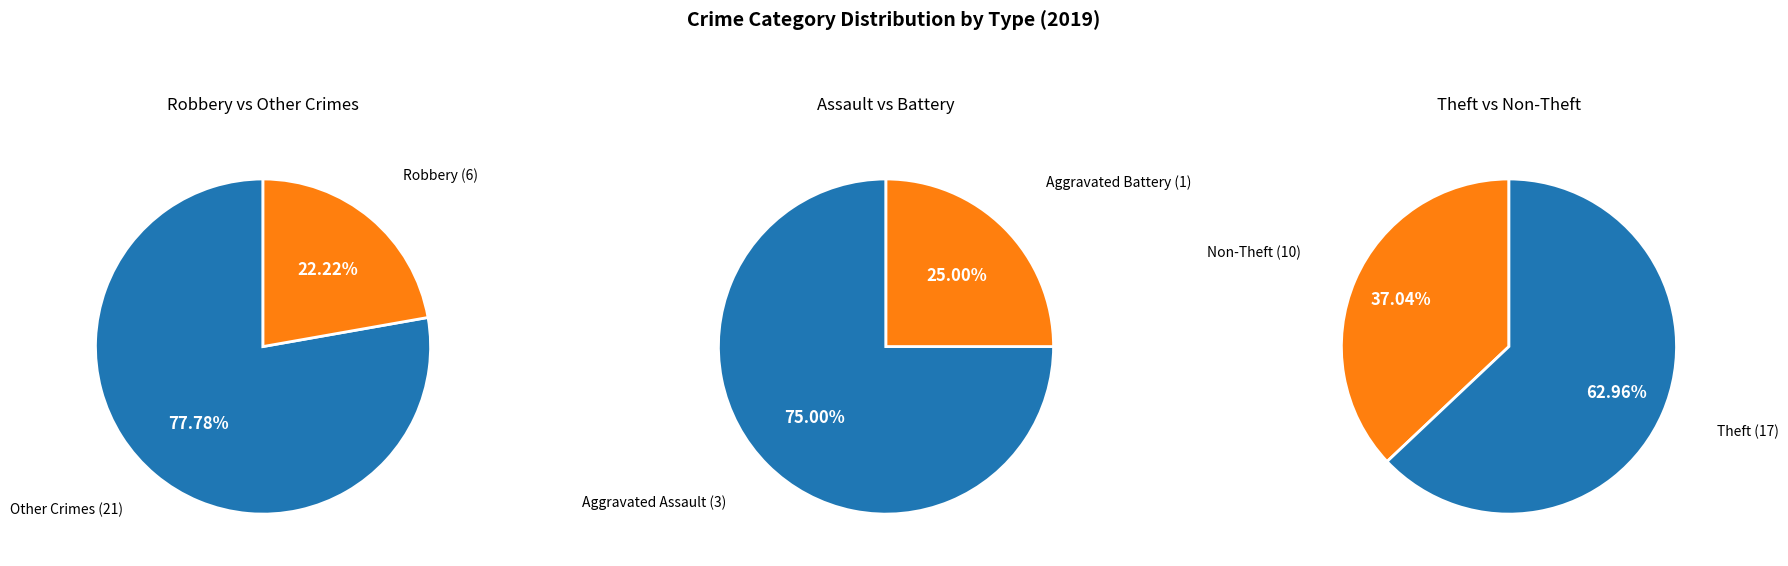

To the nearest percent, what is the difference between the Theft and Robbery slice percentages?

41%